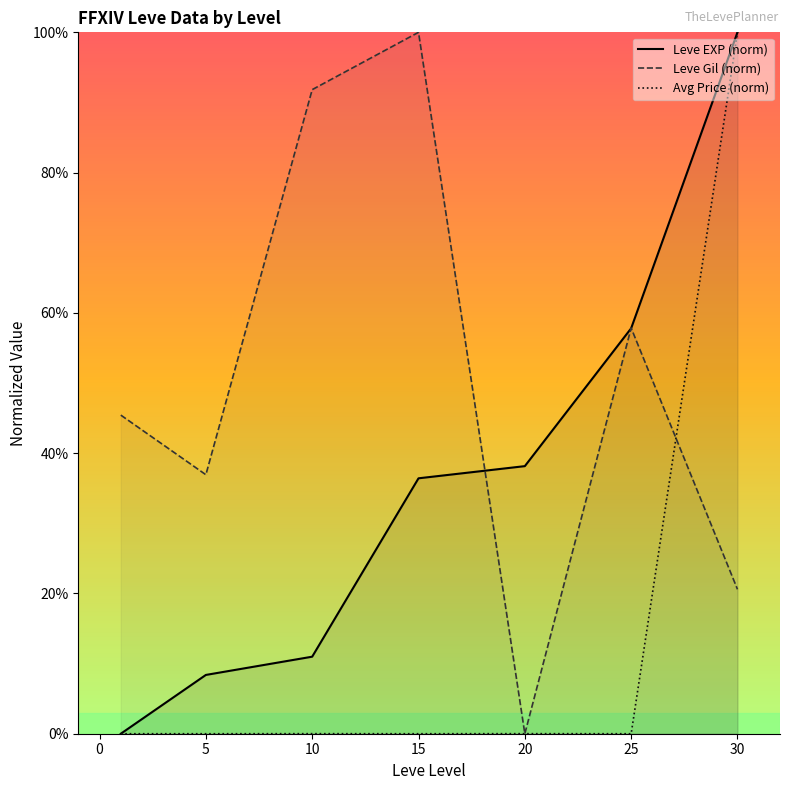

What is the maximum value for Avg Price (norm)?

100.0